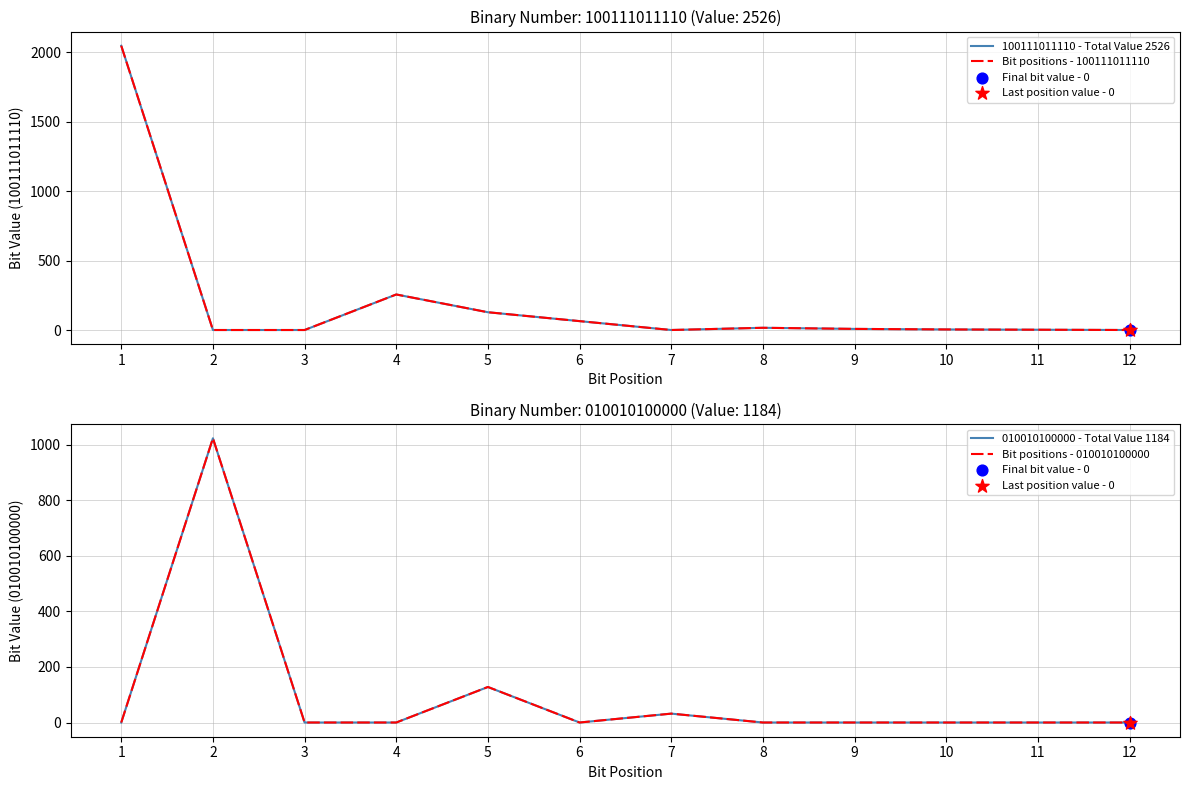

Which series has the largest total across all categories?

100111011110 - Total Value 2526